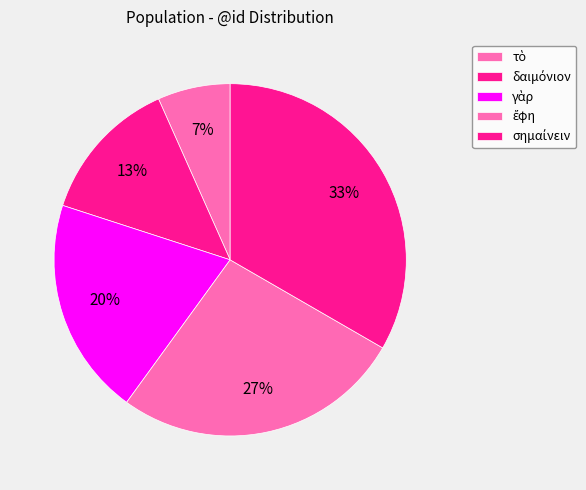

To the nearest percent, what percentage of the pie is γὰρ?

20%